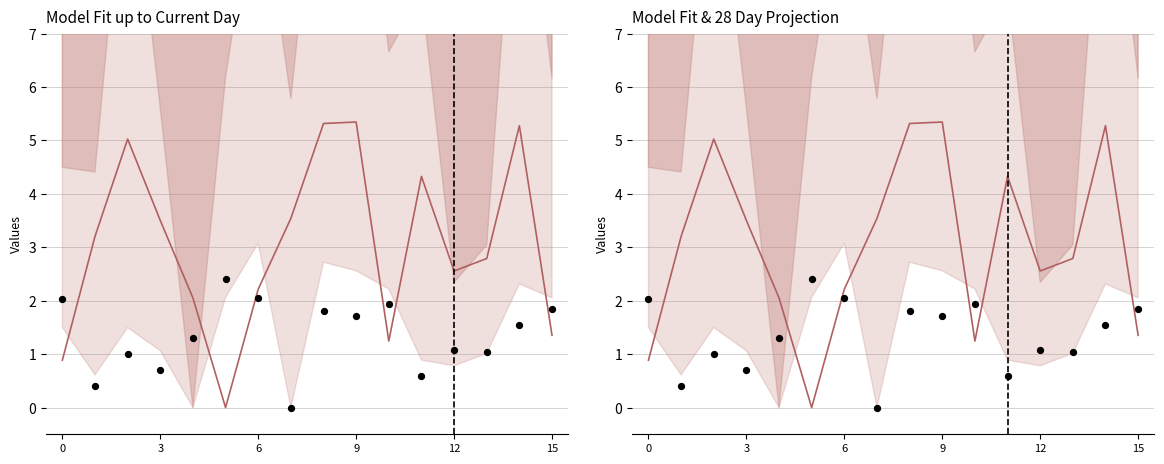

Is the value of col_7 at 12 greater than the value of col_5 at 8?

No